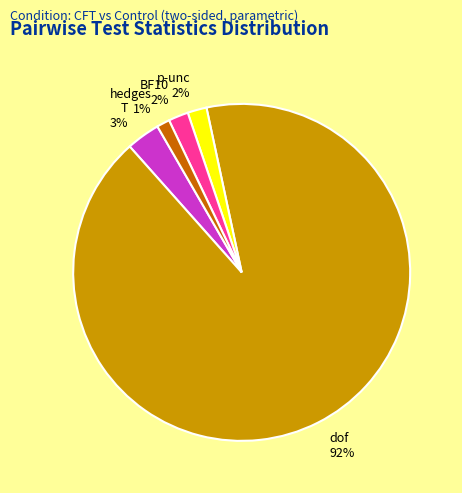

What is the smallest slice in the pie chart?

hedges